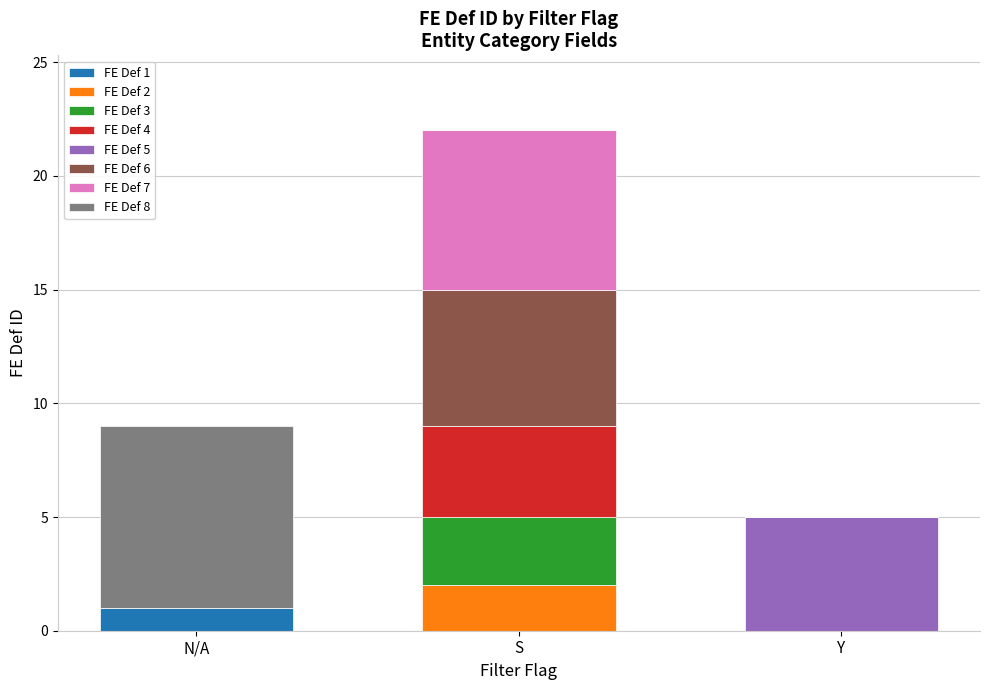

At which category is the sum across all series the highest?

S